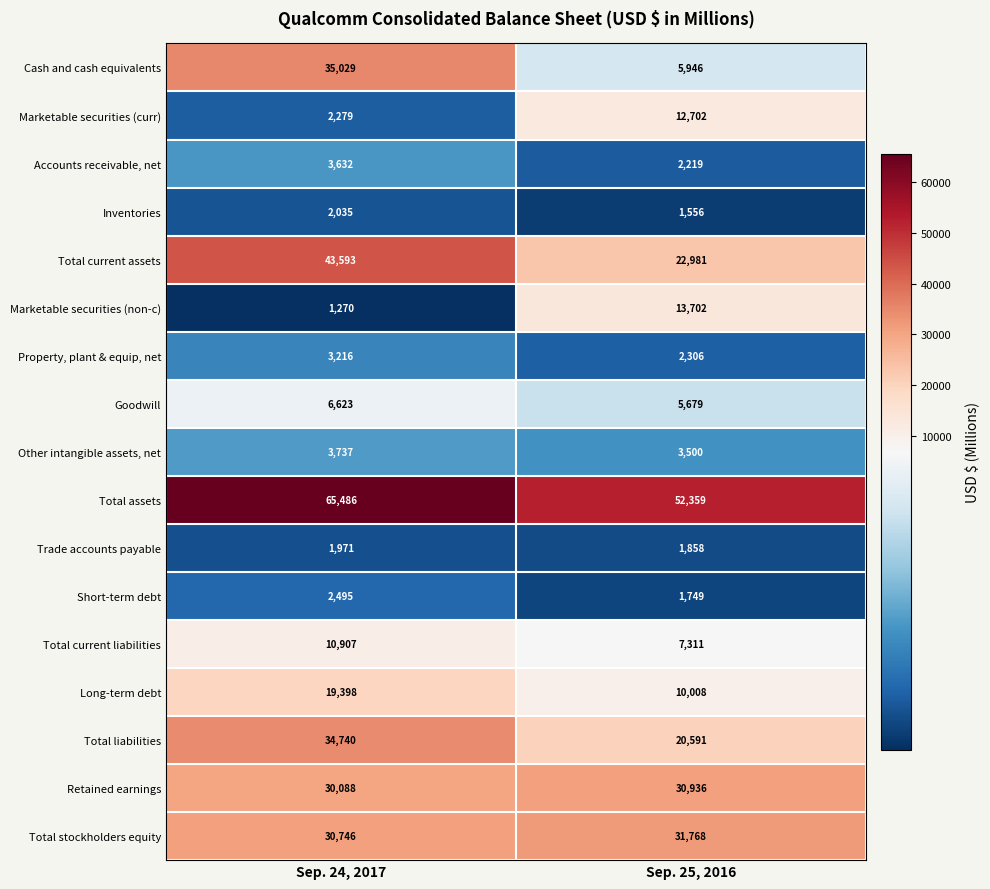

Count the number of data series in this chart.

17